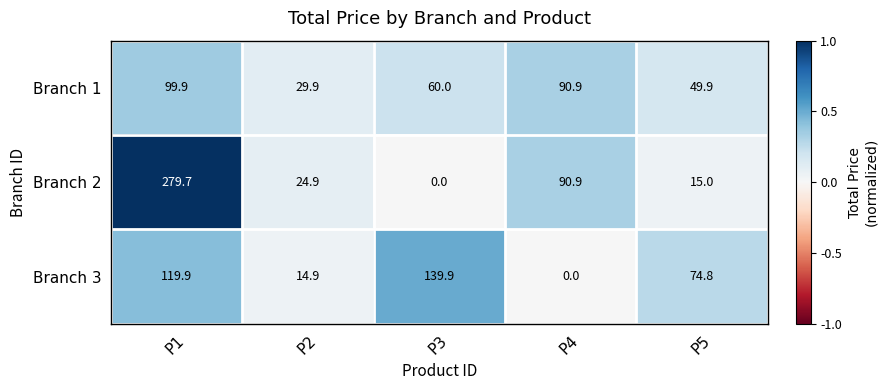

List the series in order of their peak value, lowest first.

Branch 1, Branch 3, Branch 2